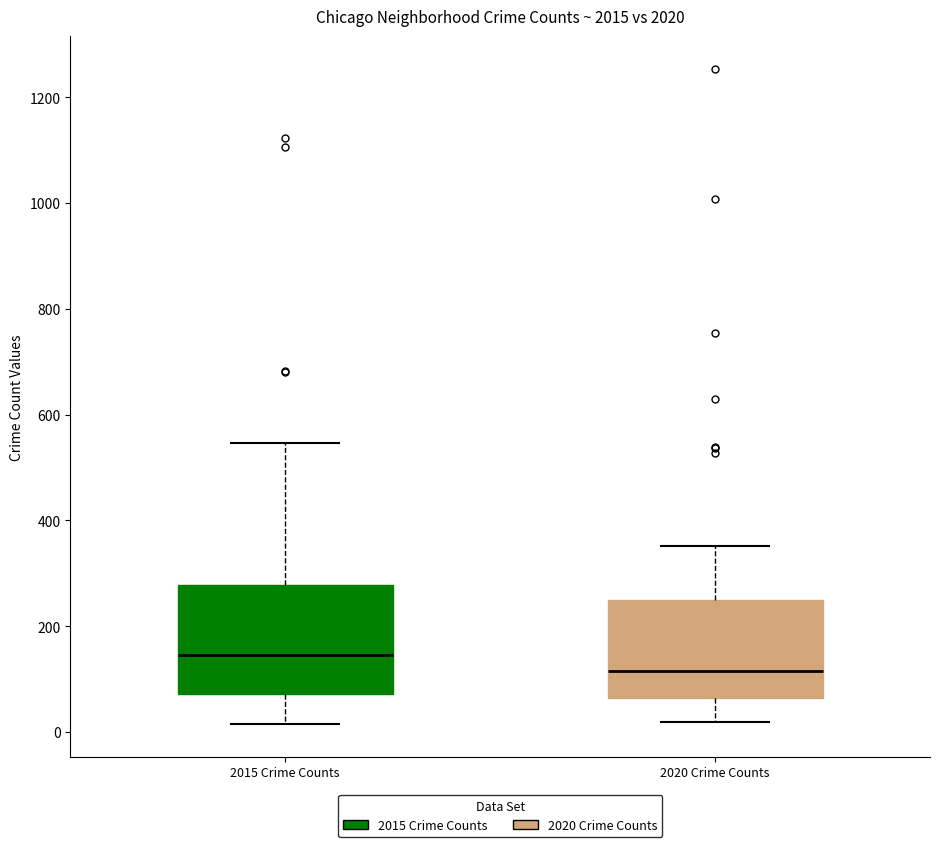

Where is the lower edge of the box for 2015 Crime Counts on the y-axis? The values are not printed on the chart, so give them approximately, as read against the axis.

80